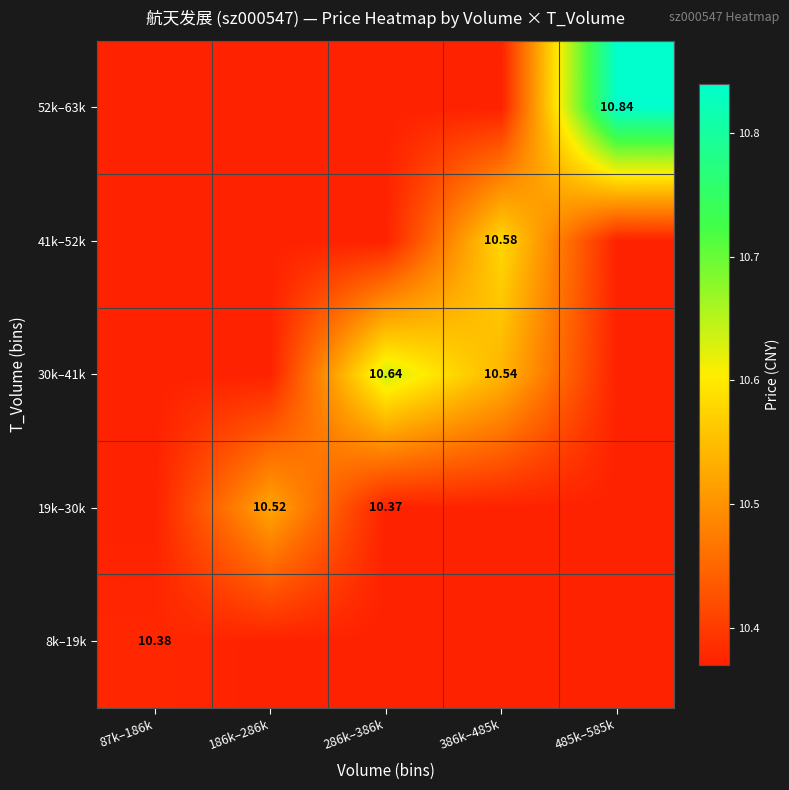

Which series has the largest total across all categories?

52k–63k